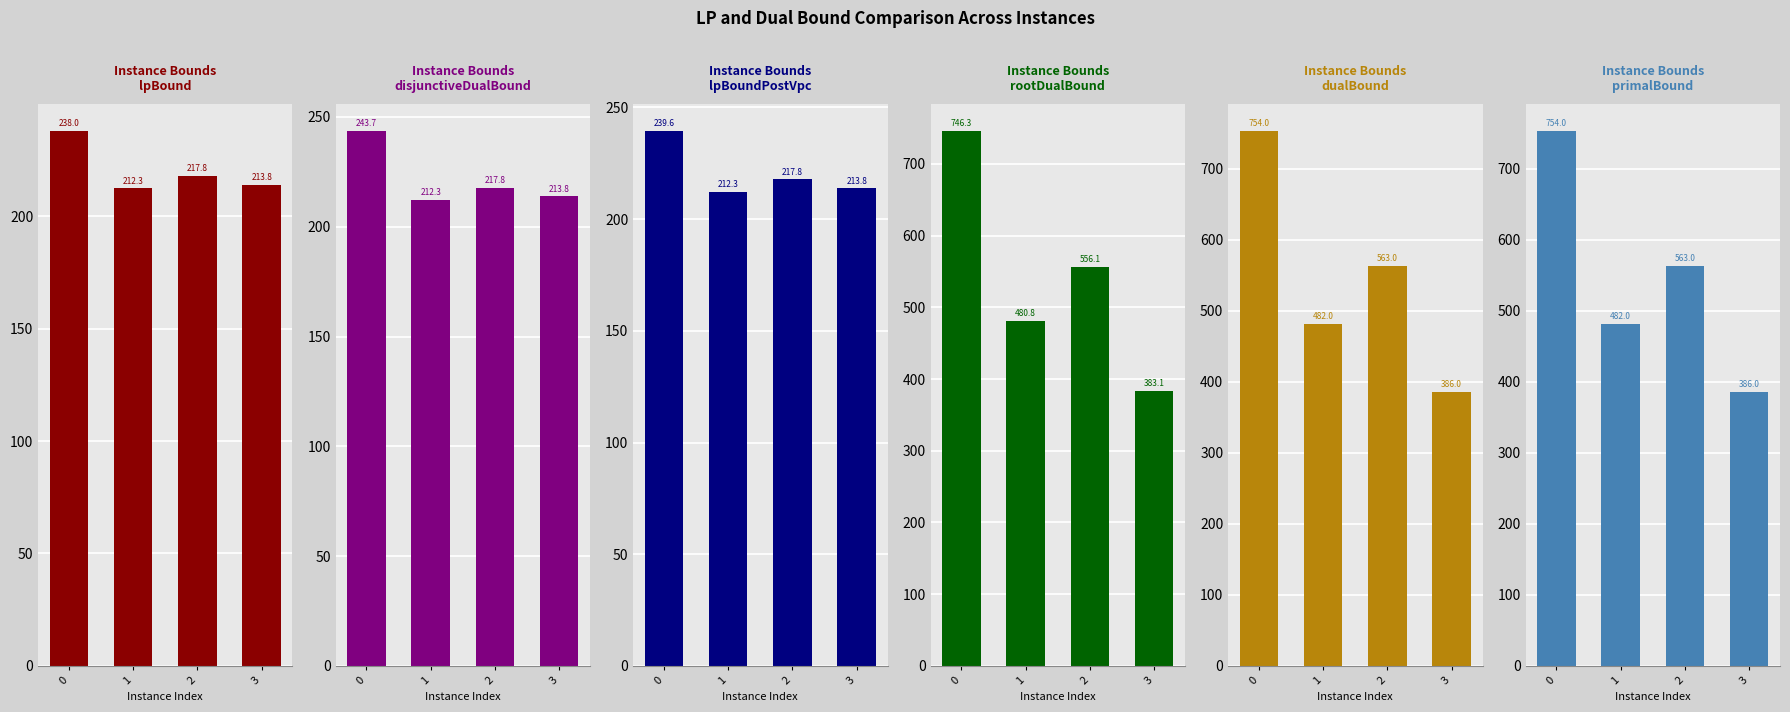

How many data points in disjunctiveDualBound are above 217?

2